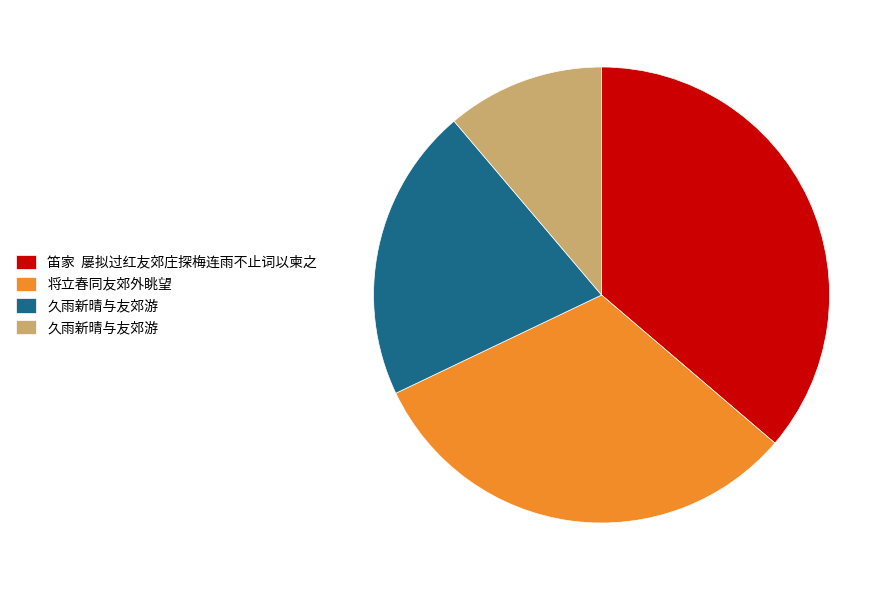

Does any single category account for the majority?

No